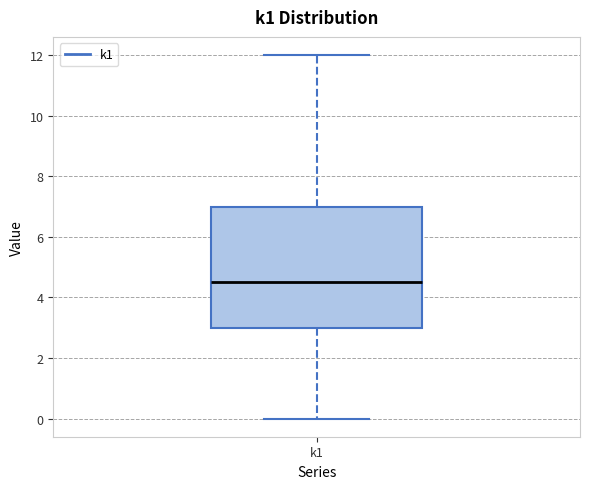

Where does the lower whisker of the box for k1 end on the y-axis? The values are not printed on the chart, so give them approximately, as read against the axis.

0.0